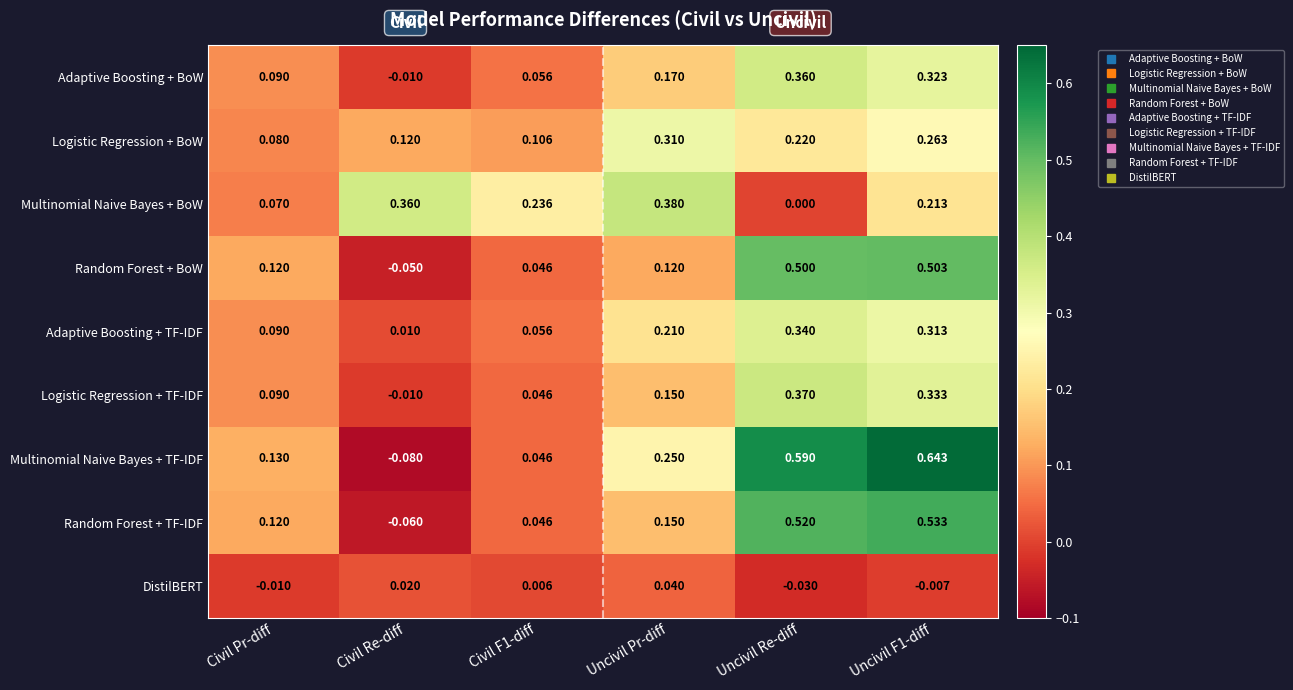

At which category is the sum across all series the highest?

Uncivil F1-diff